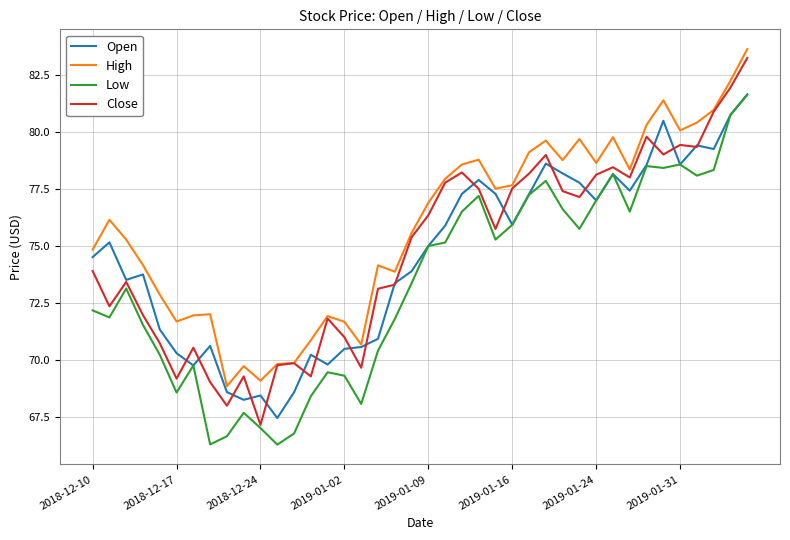

True or false: High and Low cross at least once.

False